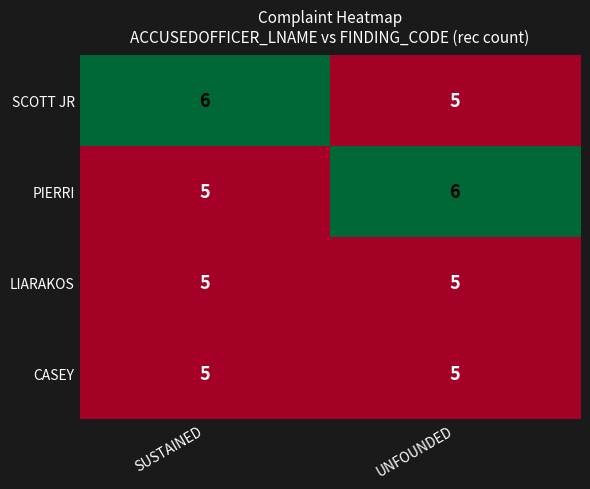

What is the total value across all series at SUSTAINED?

21